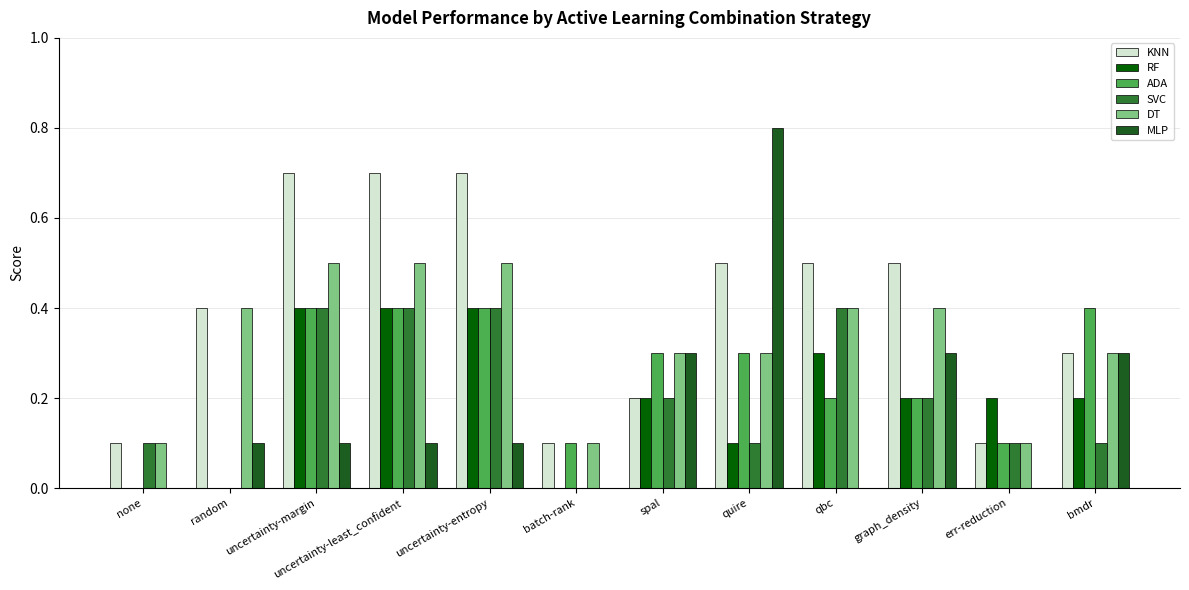

How many categories are shown in the chart?

12